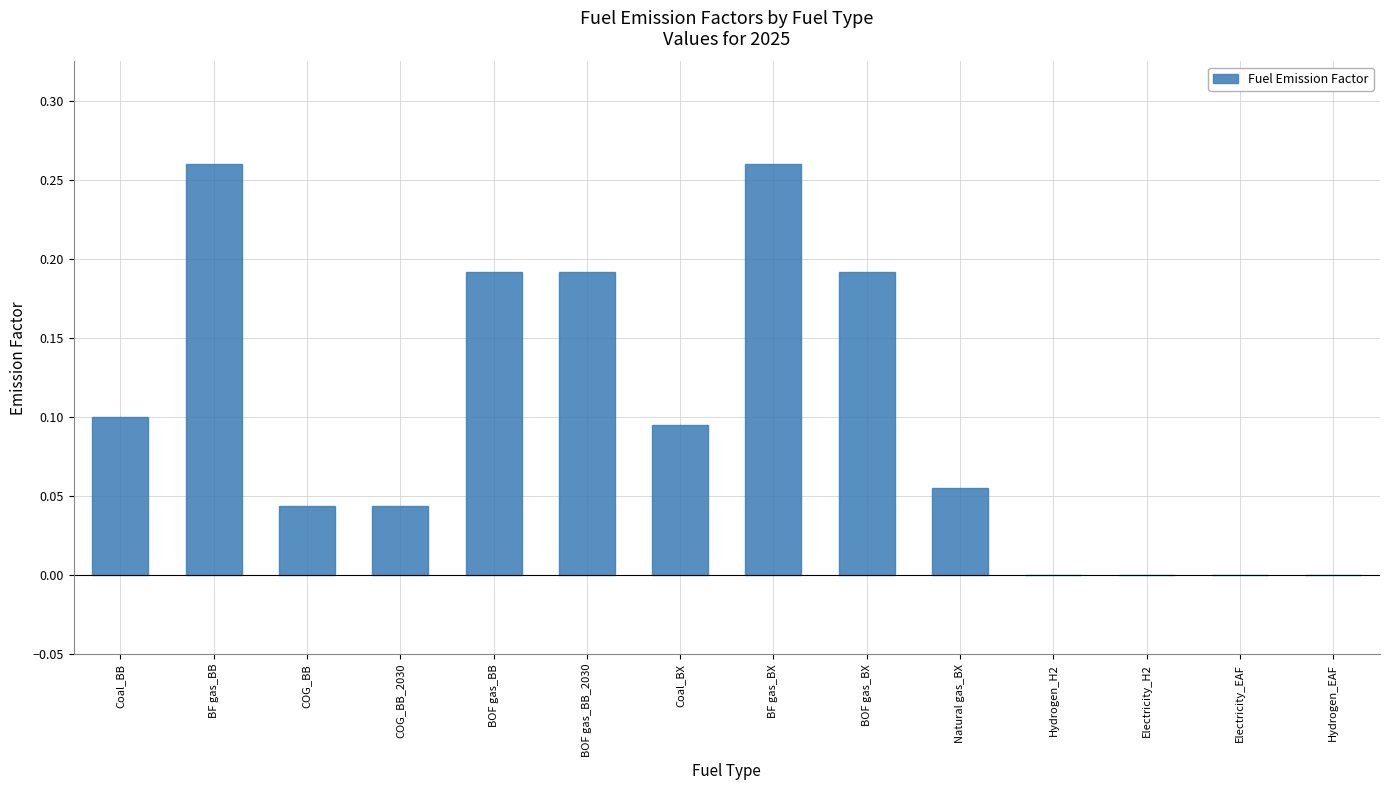

The value at Electricity_EAF is 0.0. True or false?

True